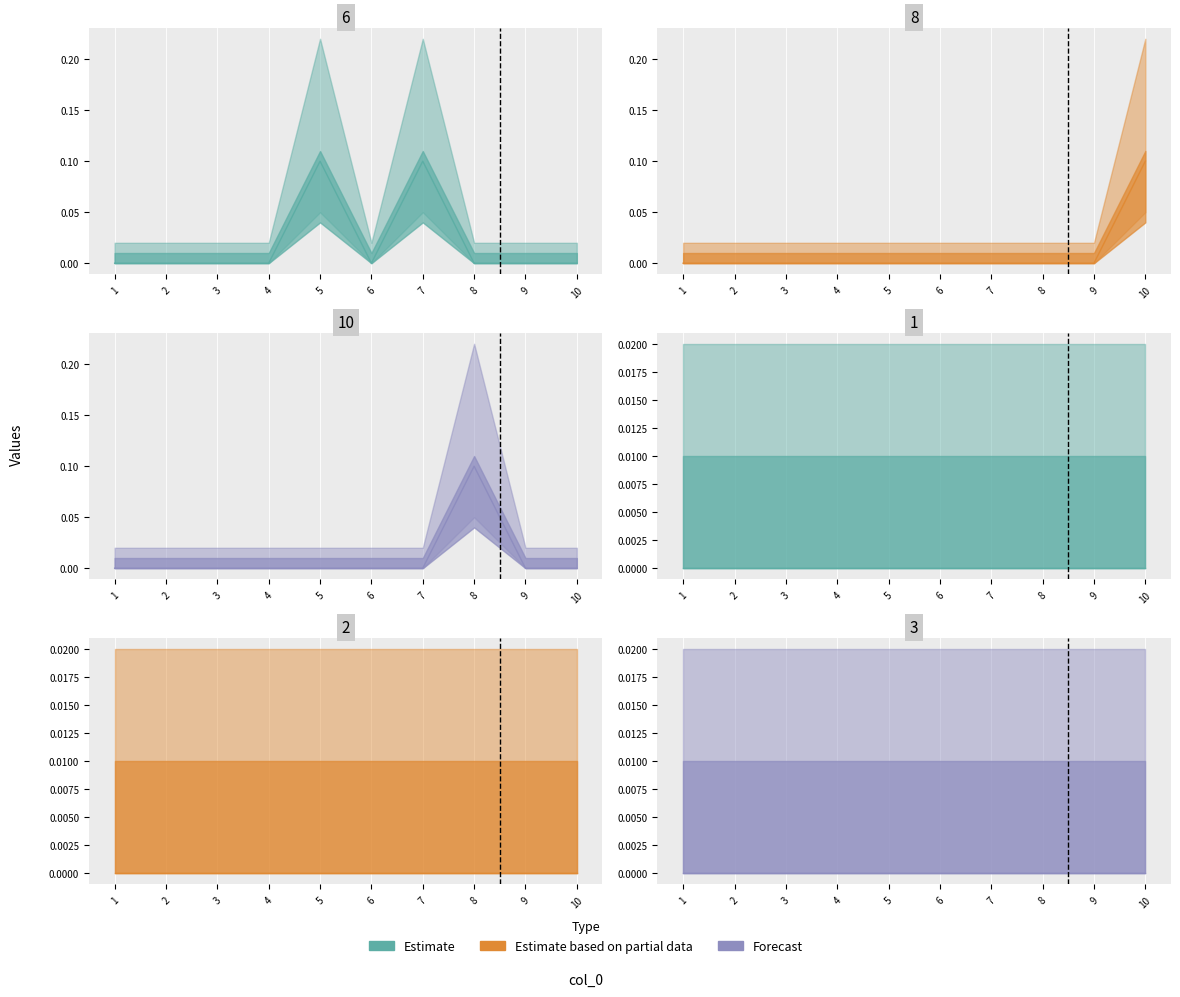

List the labels in order of 6 value, smallest first.

1, 2, 3, 4, 6, 8, 9, 10, 5, 7